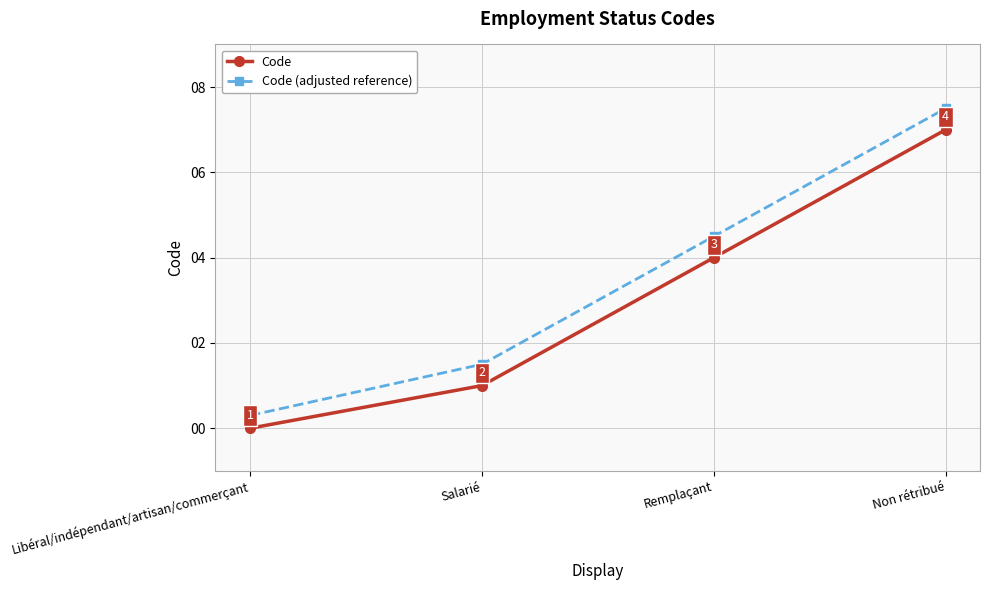

How many Code values are between 1 and 7?

3